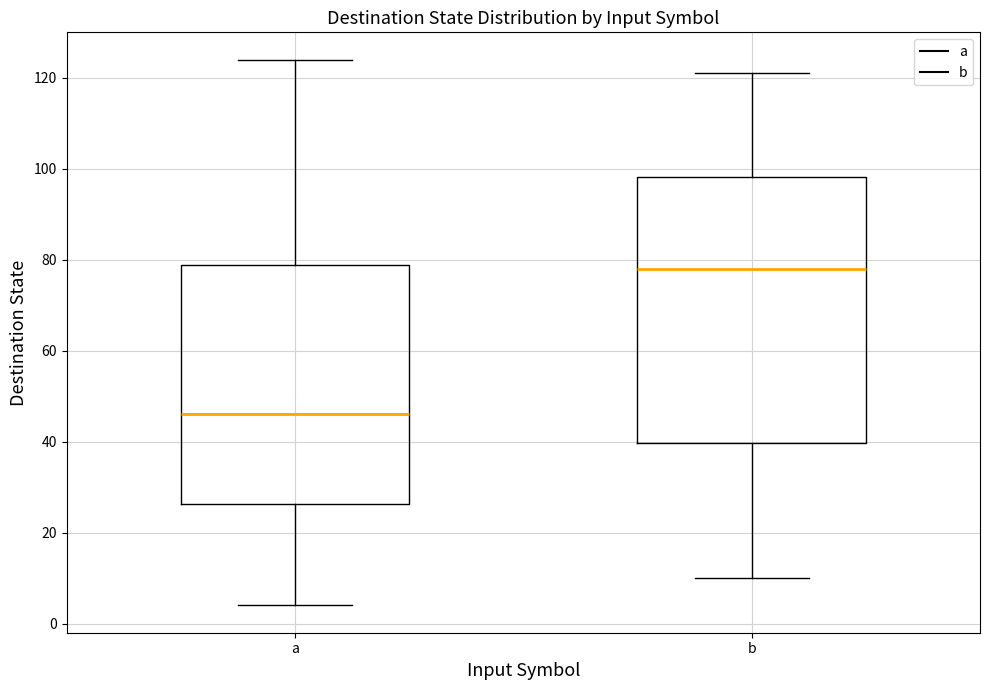

Which box's median line is the lowest?

a